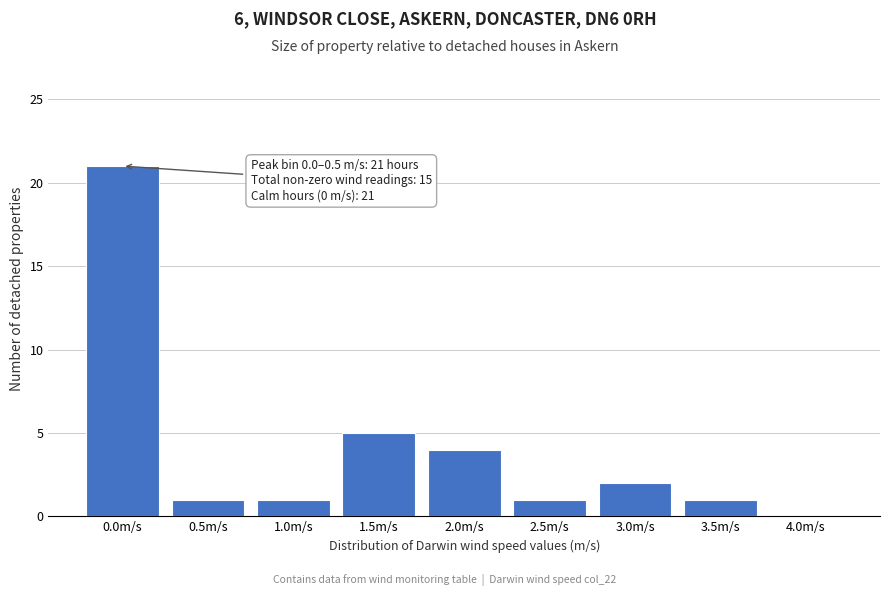

Which has a higher value, 1.0m/s or 3.0m/s?

3.0m/s